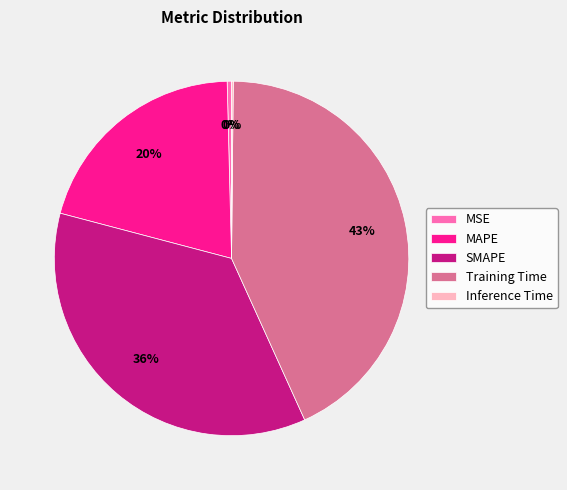

Which slice is the largest?

Training Time